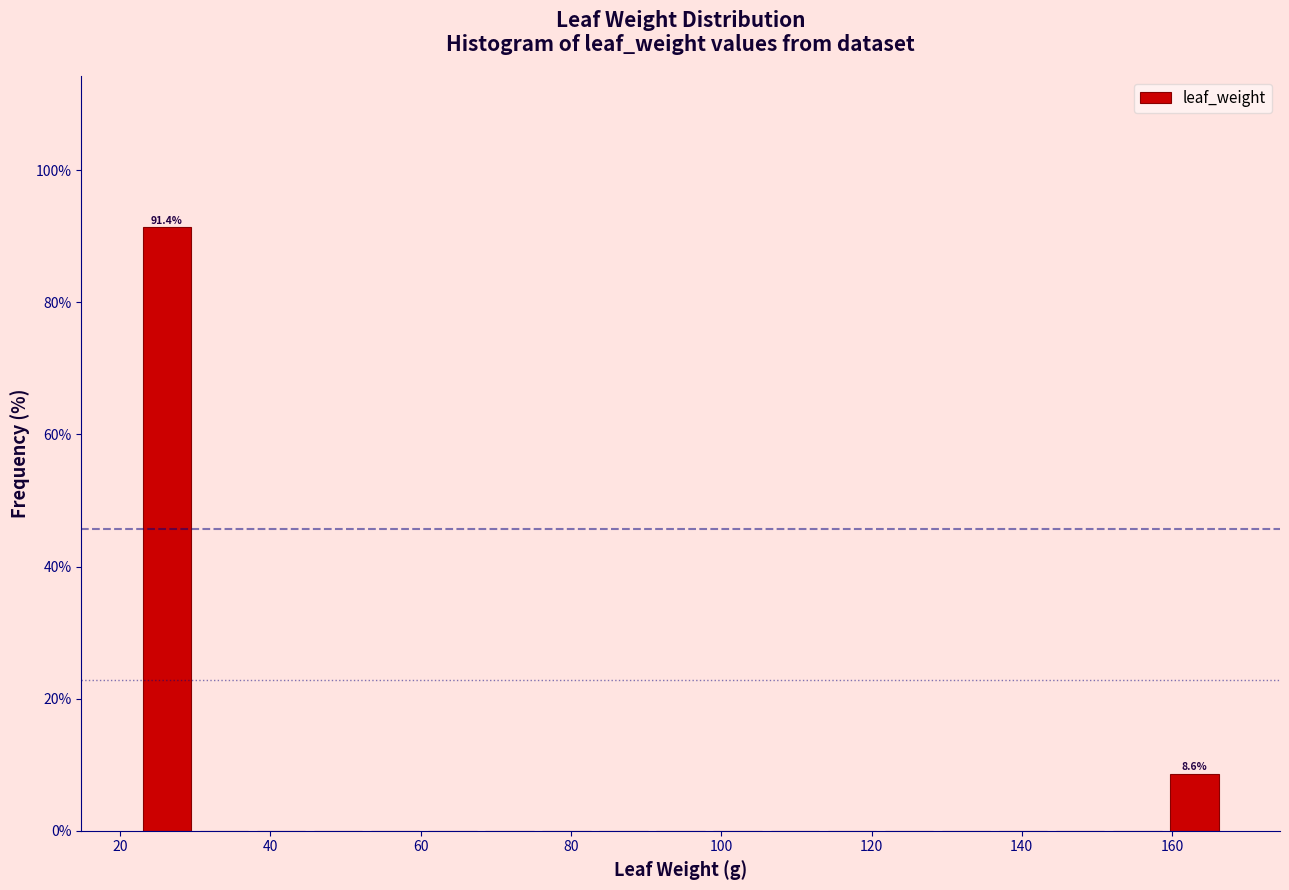

Read against the x-axis, roughly where is the centre of the tallest bar?

26